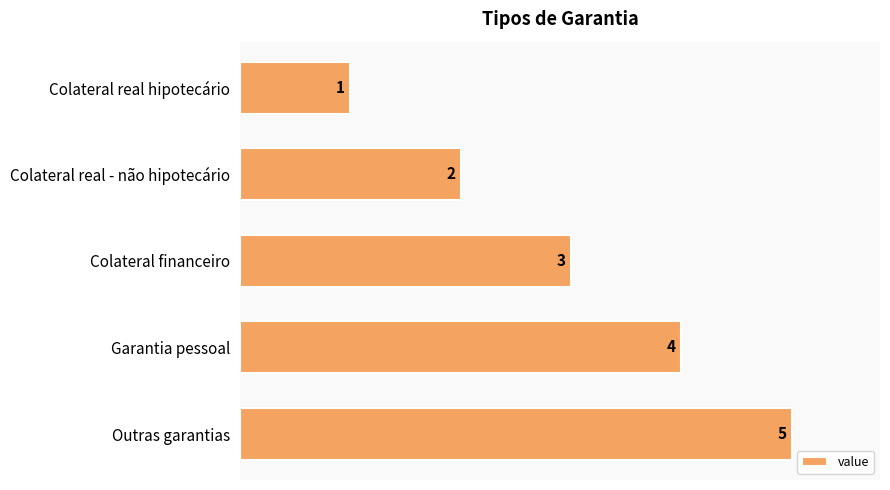

What is the difference between the values at Colateral real hipotecário and Garantia pessoal?

3